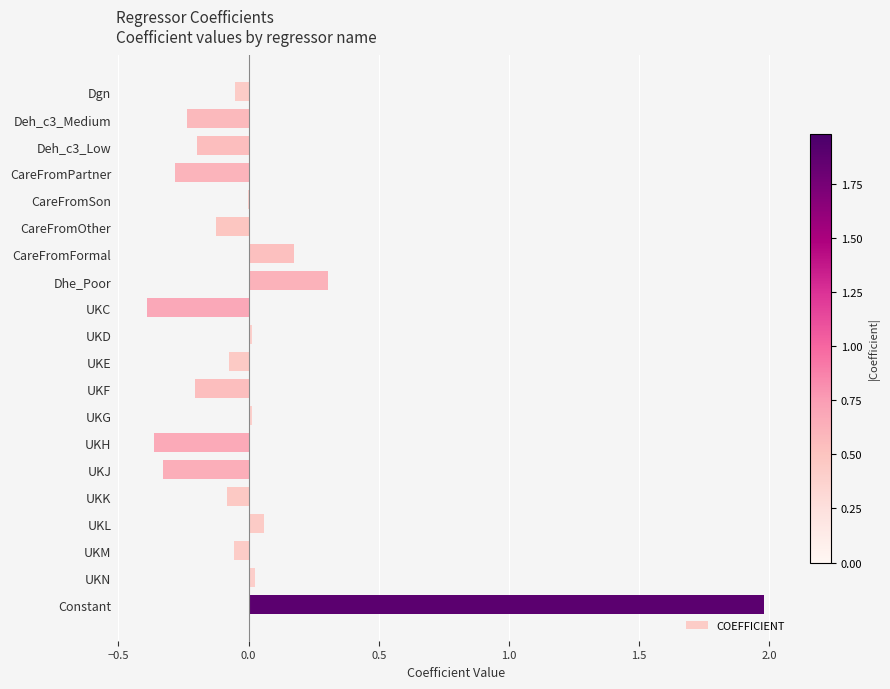

The chart shows a value of -0.1 at UKE. True or false?

True